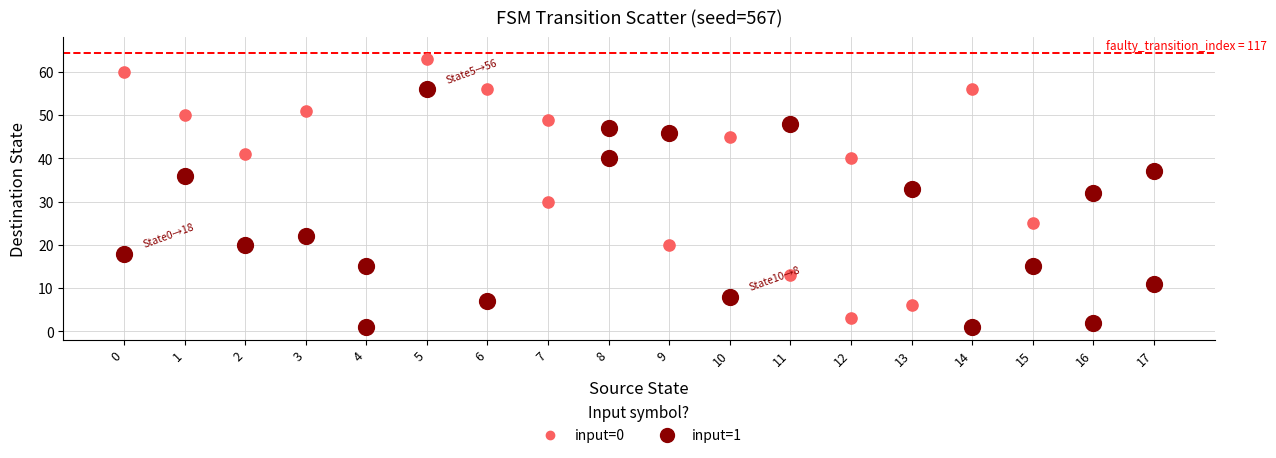

Which series contains the highest Y value?

input=0